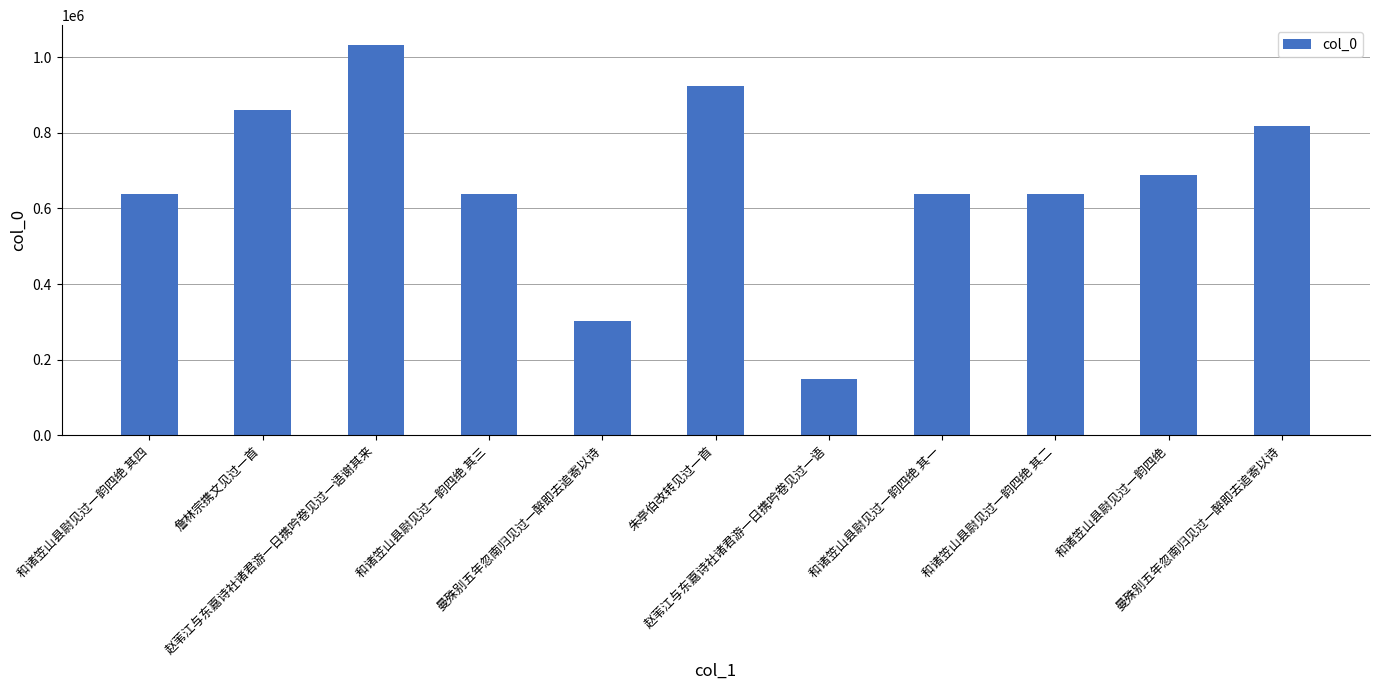

True or false: the data shows 374213 at 和诸笠山县尉见过一韵四绝 其四.

False